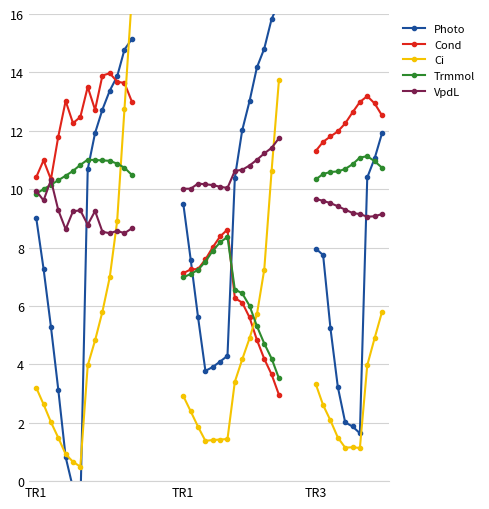

What are all the series names shown in the legend?

Photo, Cond, Ci, Trmmol, VpdL